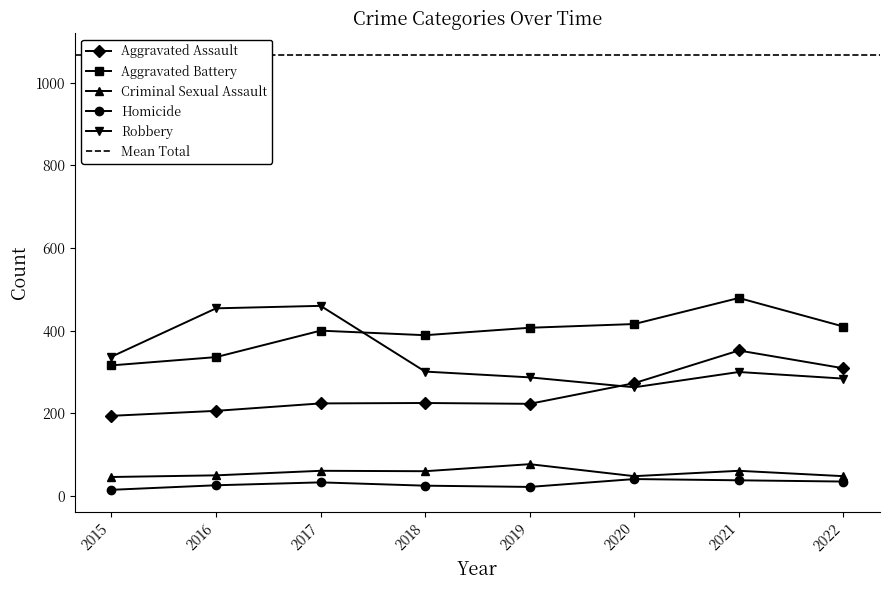

The value of Robbery at 2019 is 287. True or false?

True